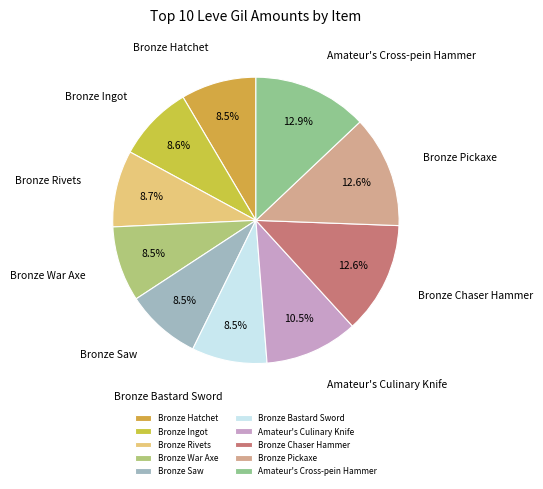

To the nearest percent, what is the difference between the largest and smallest slice percentages?

4%